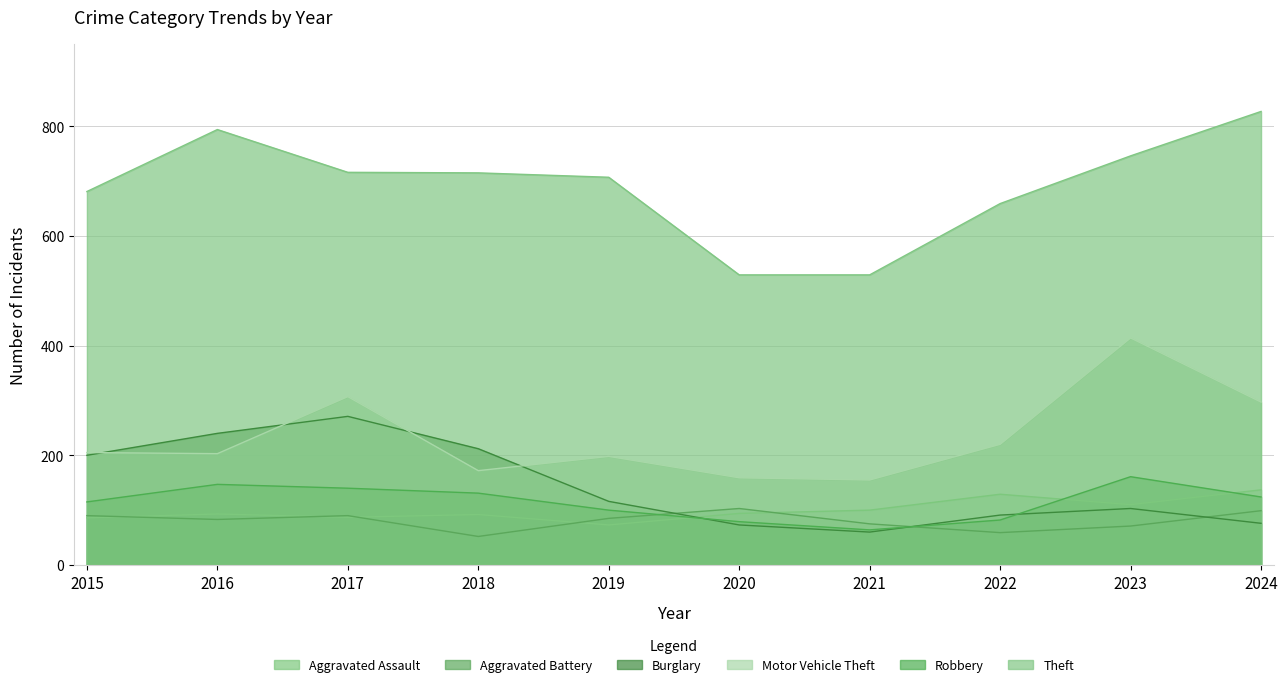

At which label does Motor Vehicle Theft first exceed 205?

2017